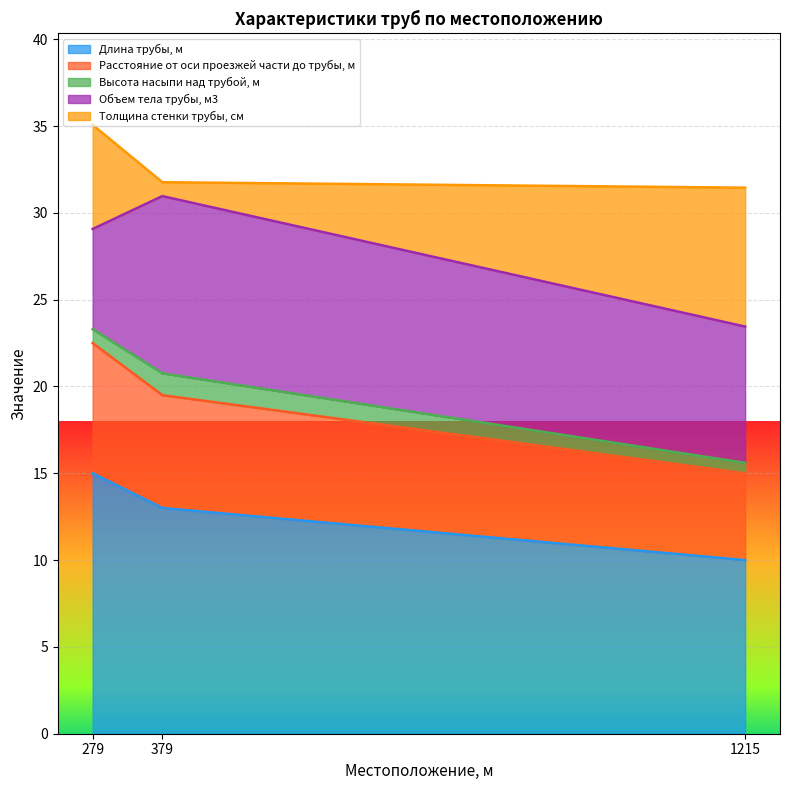

Which series has the largest range (max minus min)?

Толщина стенки трубы, см